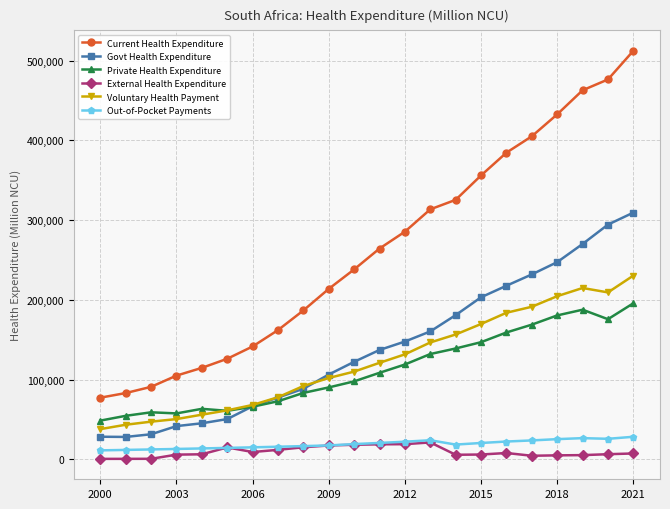

True or false: Private Health Expenditure has more than 0 interior local peaks.

True